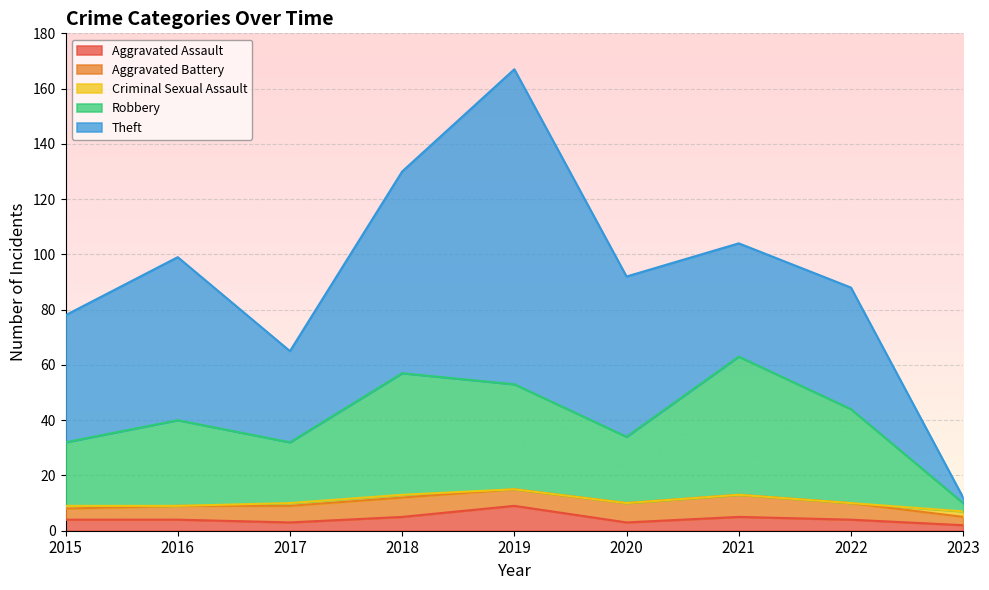

True or false: Robbery has a value of 38 at 2019.

True